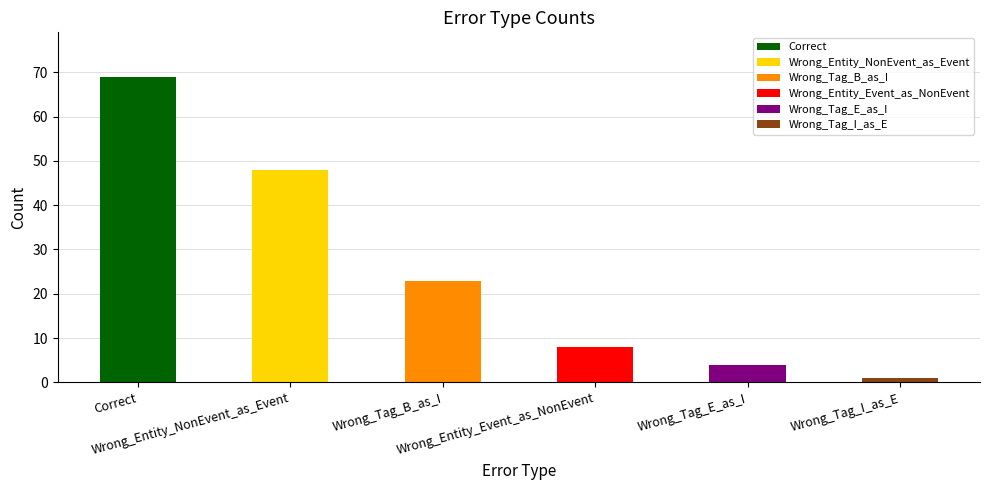

Rank the categories by value from highest to lowest.

Correct, Wrong_Entity_NonEvent_as_Event, Wrong_Tag_B_as_I, Wrong_Entity_Event_as_NonEvent, Wrong_Tag_E_as_I, Wrong_Tag_I_as_E